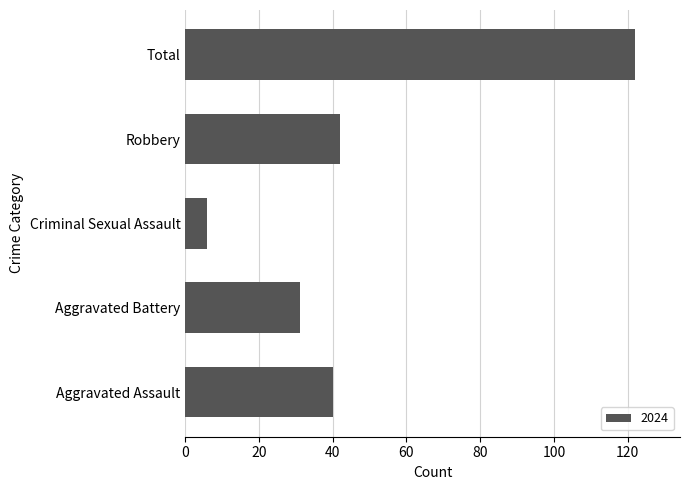

Reading top to bottom, list all the values displayed in this chart.

Total=122	Robbery=42	Criminal Sexual Assault=6	Aggravated Battery=31	Aggravated Assault=40